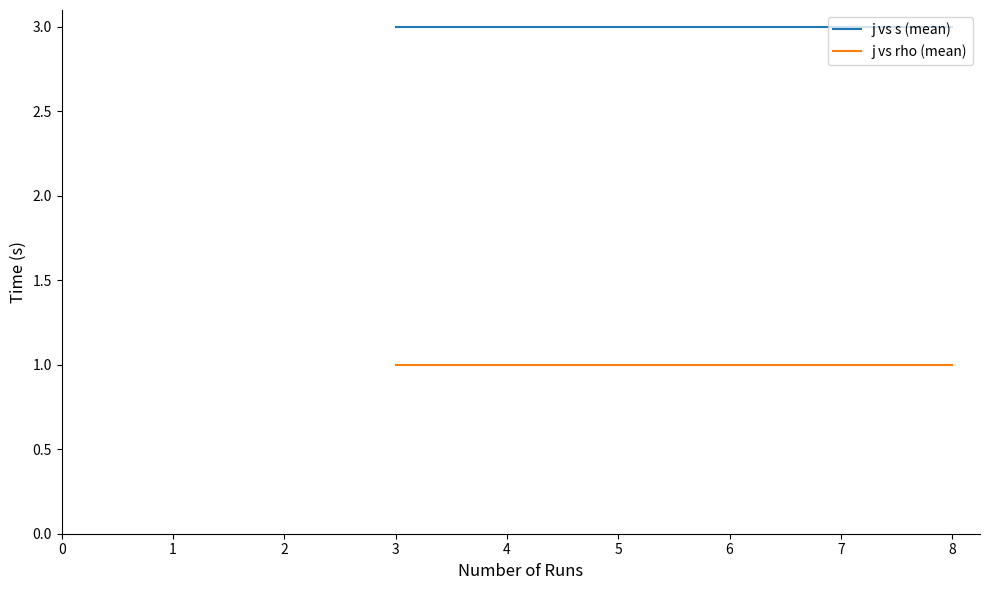

True or false: j vs s (mean) has a value of 1 at 8.

False